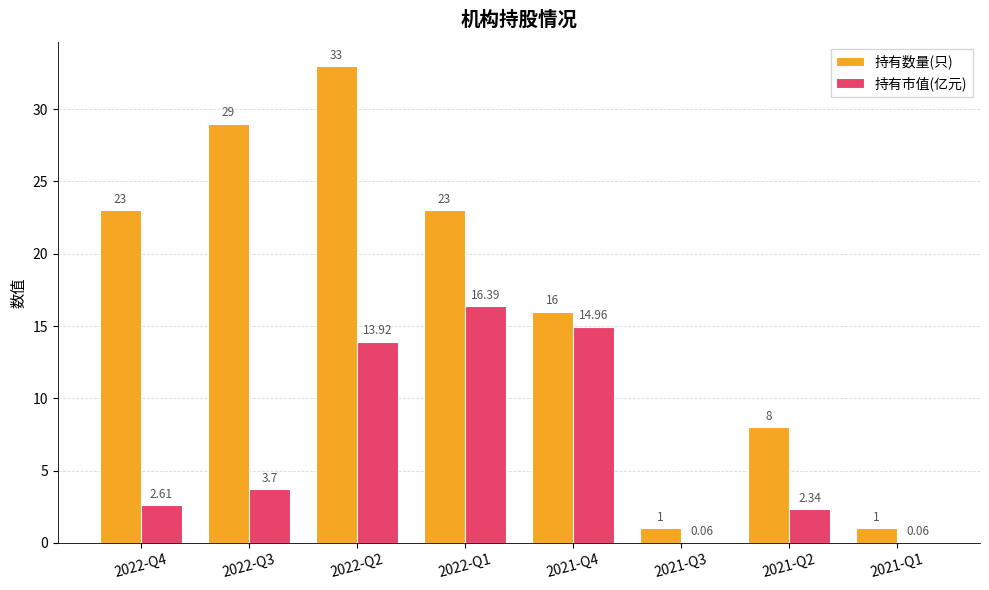

Are the bars horizontal?

No